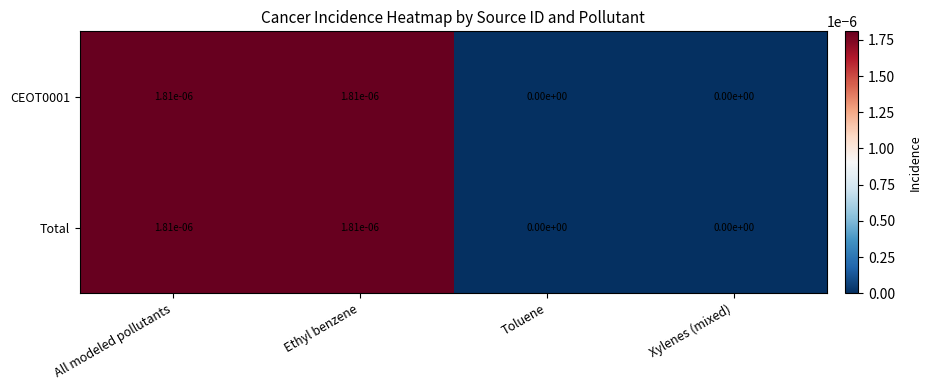

Is it true that CEOT0001 equals 0.0 at Ethyl benzene?

True